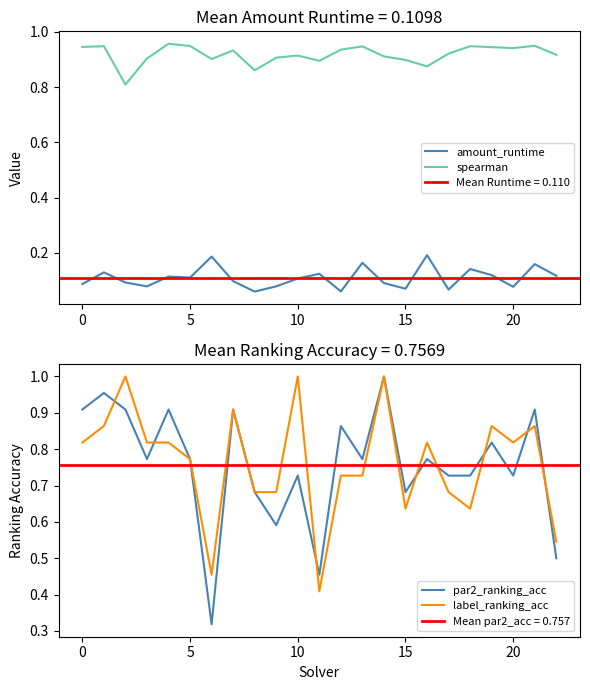

What is the difference between the second highest and second lowest values in the label_ranking_acc series?

0.5